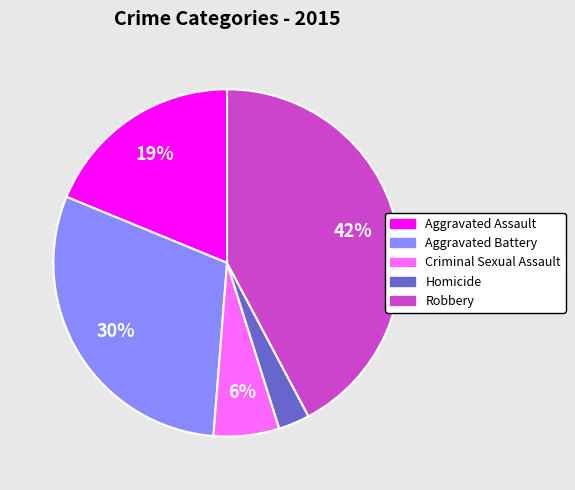

Is Homicide the majority of the pie?

No